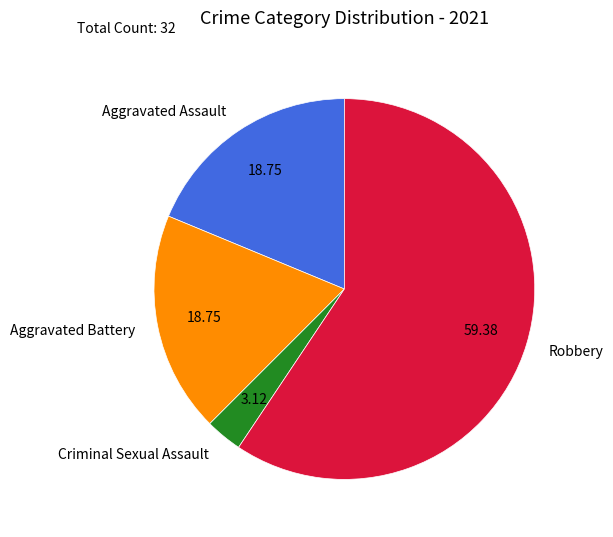

Which has a higher value, Criminal Sexual Assault or Robbery?

Robbery